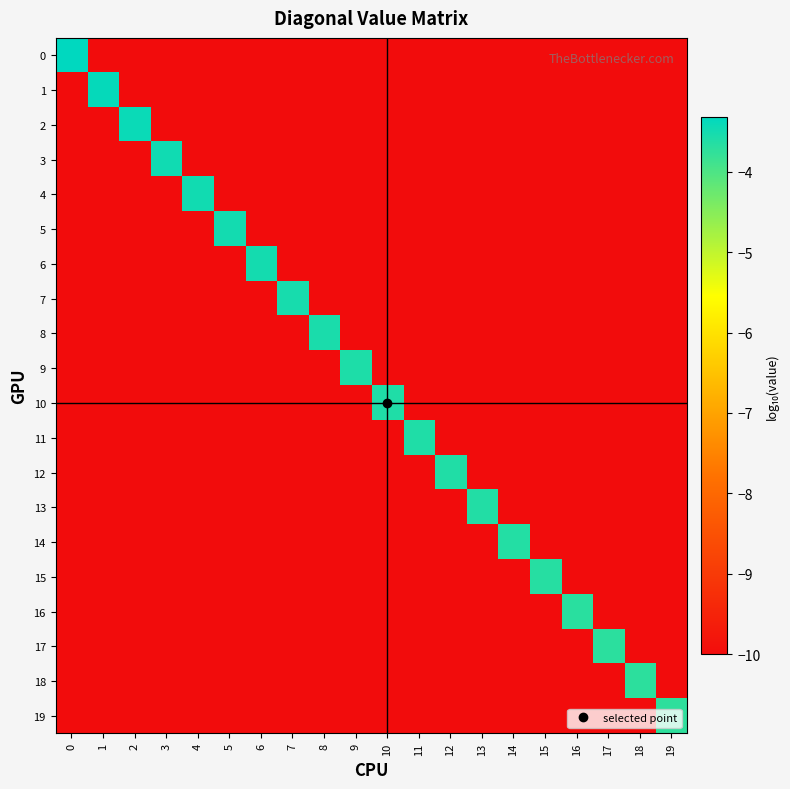

What is the minimum value shown in the chart?

-10.0